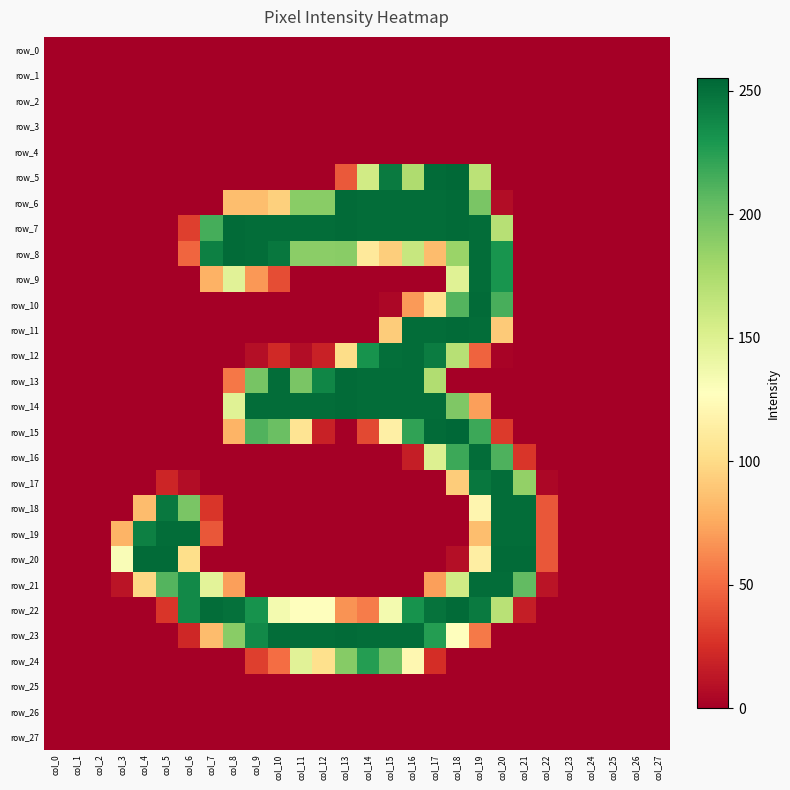

Between col_17 and col_7, which is larger?

col_17